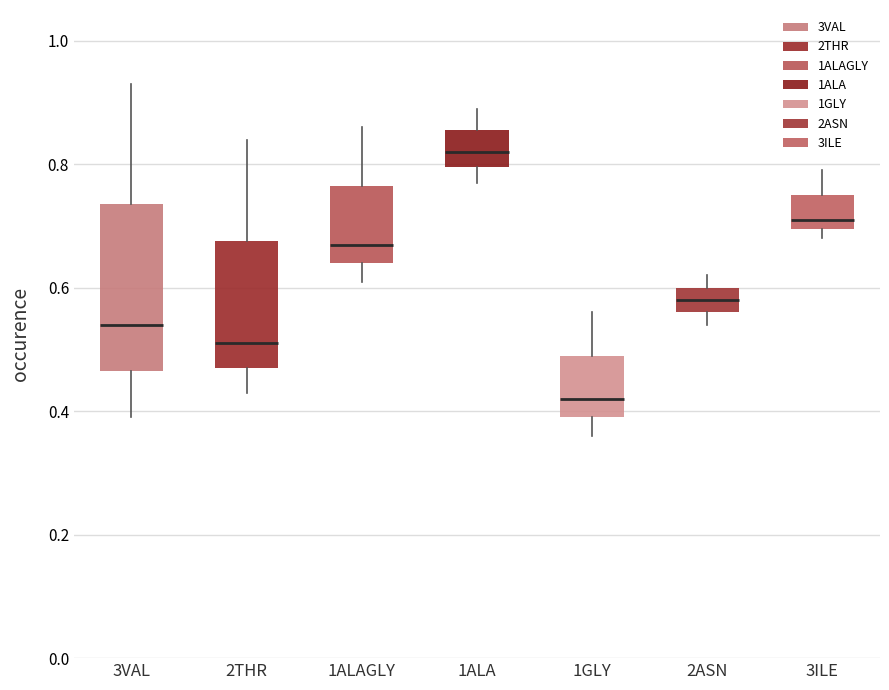

Reading left to right, read every box against the y-axis: the position of its median line, the range the box covers, and the ends of its whiskers. The values are not printed on the chart, so give them approximately, as read against the axis.

3VAL: median 0.54, box 0.46 to 0.74, whiskers 0.40 to 0.94
2THR: median 0.52, box 0.48 to 0.68, whiskers 0.44 to 0.84
1ALAGLY: median 0.68, box 0.64 to 0.76, whiskers 0.62 to 0.86
1ALA: median 0.82, box 0.80 to 0.86, whiskers 0.78 to 0.90
1GLY: median 0.42, box 0.40 to 0.50, whiskers 0.36 to 0.56
2ASN: median 0.58, box 0.56 to 0.60, whiskers 0.54 to 0.62
3ILE: median 0.72, box 0.70 to 0.76, whiskers 0.68 to 0.80